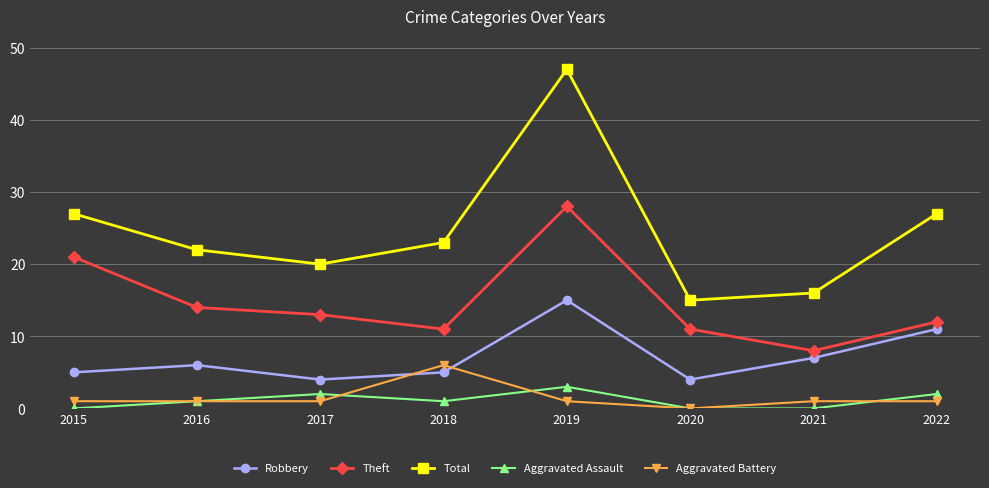

How many lines are shown in the chart?

5